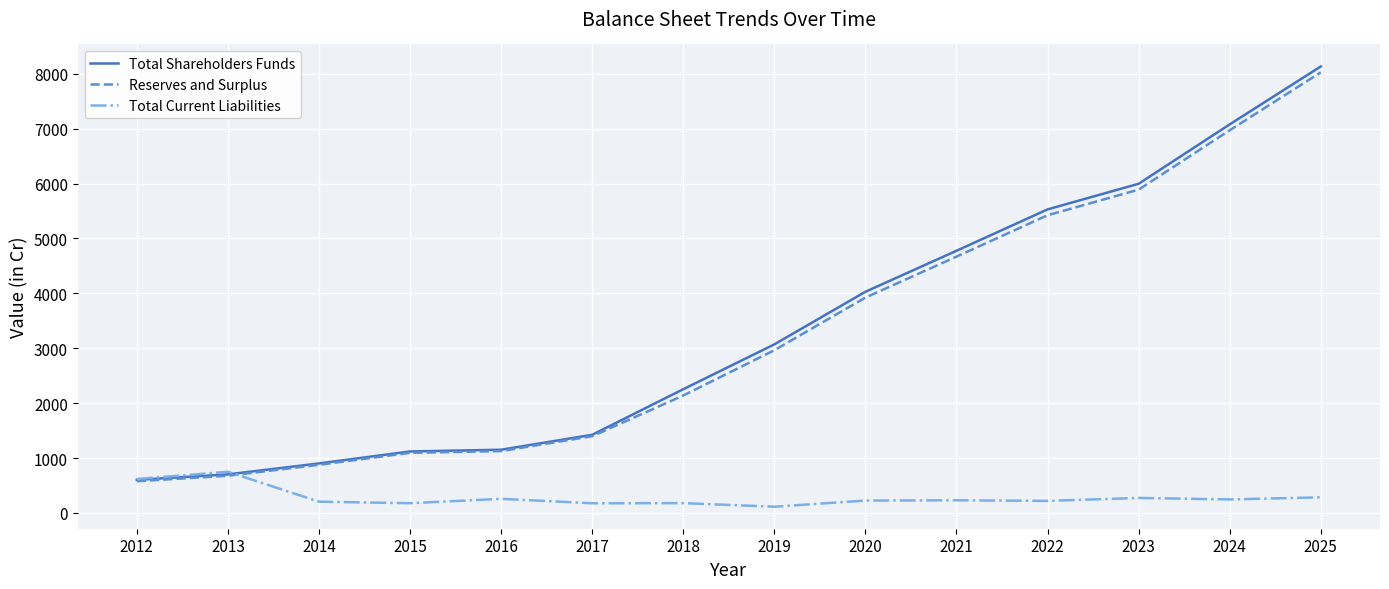

At how many categories does at least one series exceed 2556?

7